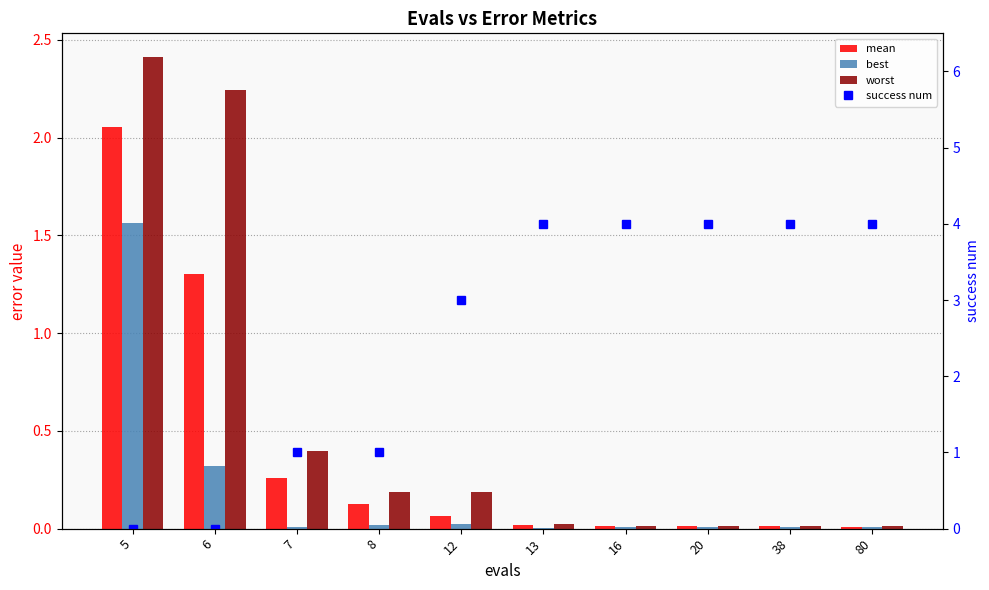

Reading left to right, extract all data points from this chart.

mean: 5=2.1	6=1.3	7=0.3	8=0.1	12=0.1	13=0.0	16=0.0	20=0.0	38=0.0	80=0.0
best: 5=1.6	6=0.3	7=0.0	8=0.0	12=0.0	13=0.0	16=0.0	20=0.0	38=0.0	80=0.0
worst: 5=2.4	6=2.2	7=0.4	8=0.2	12=0.2	13=0.0	16=0.0	20=0.0	38=0.0	80=0.0
success num: 5=0.0	6=0.0	7=1.0	8=1.0	12=3.0	13=4.0	16=4.0	20=4.0	38=4.0	80=4.0